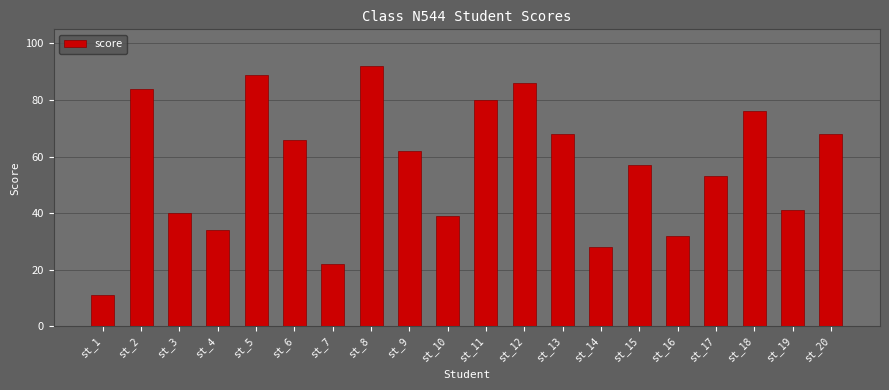

At which label does the data first exceed 62?

st_2